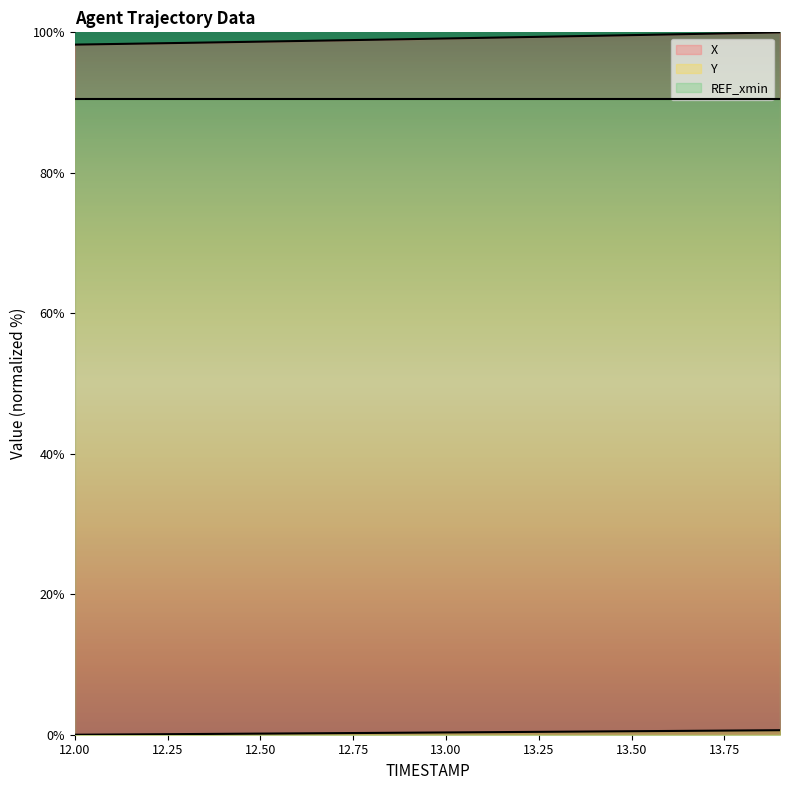

Which series has the widest spread of values?

X